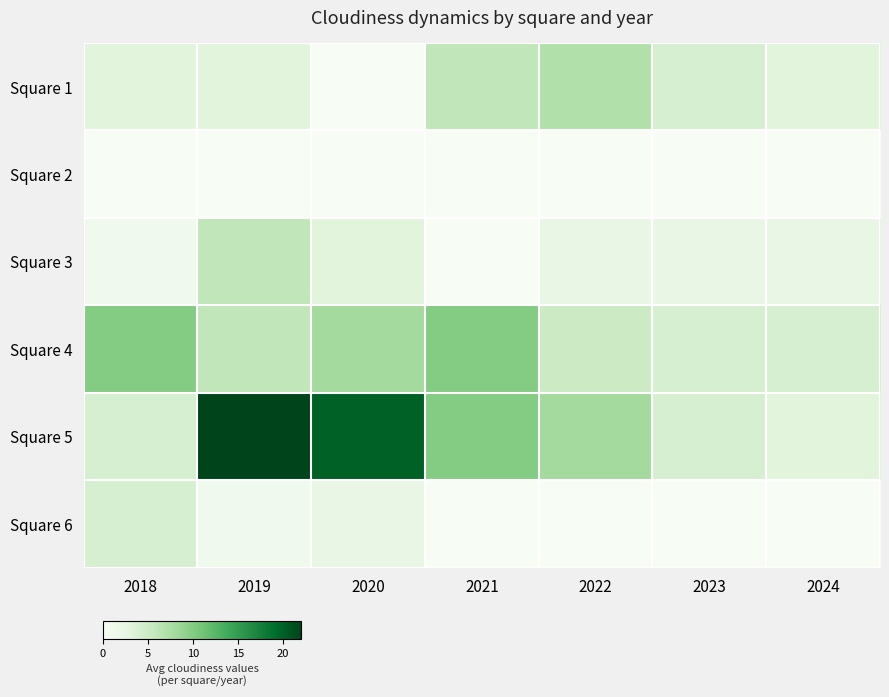

Which label corresponds to the smallest value in the chart?

2020